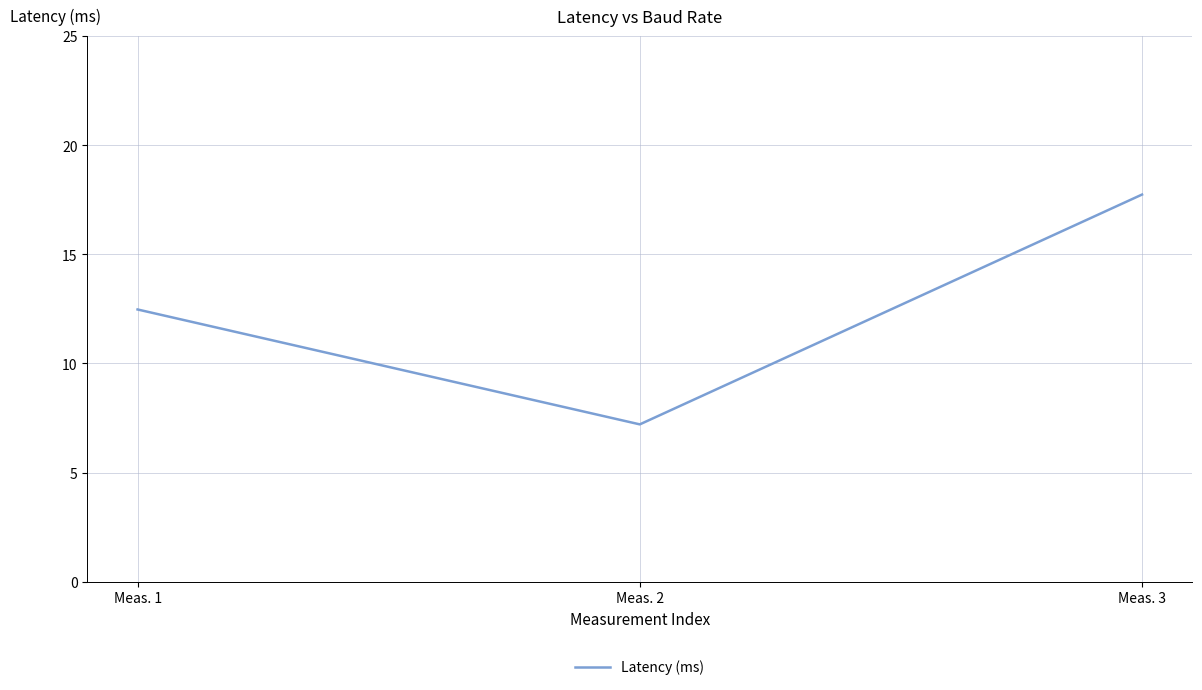

Reading left to right, list all the values displayed in this chart.

12.5	7.2	17.7